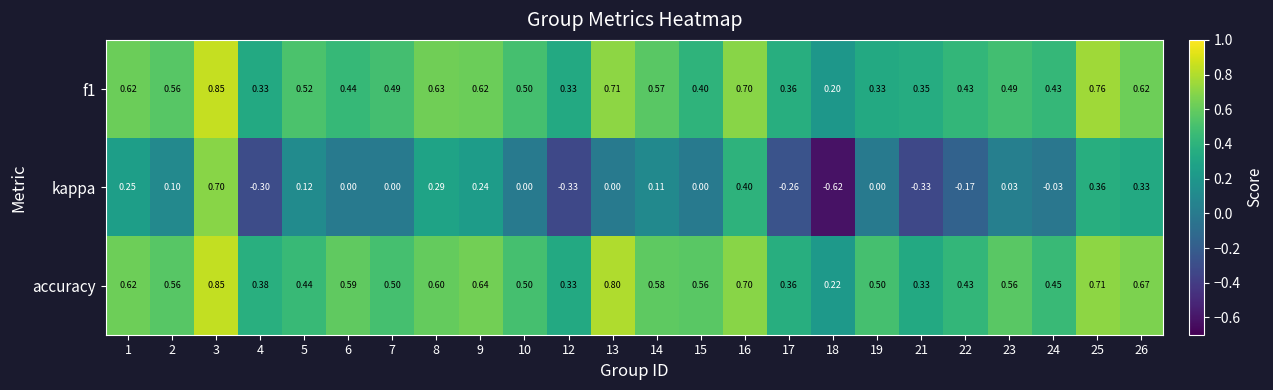

How many values in kappa are below zero?

7